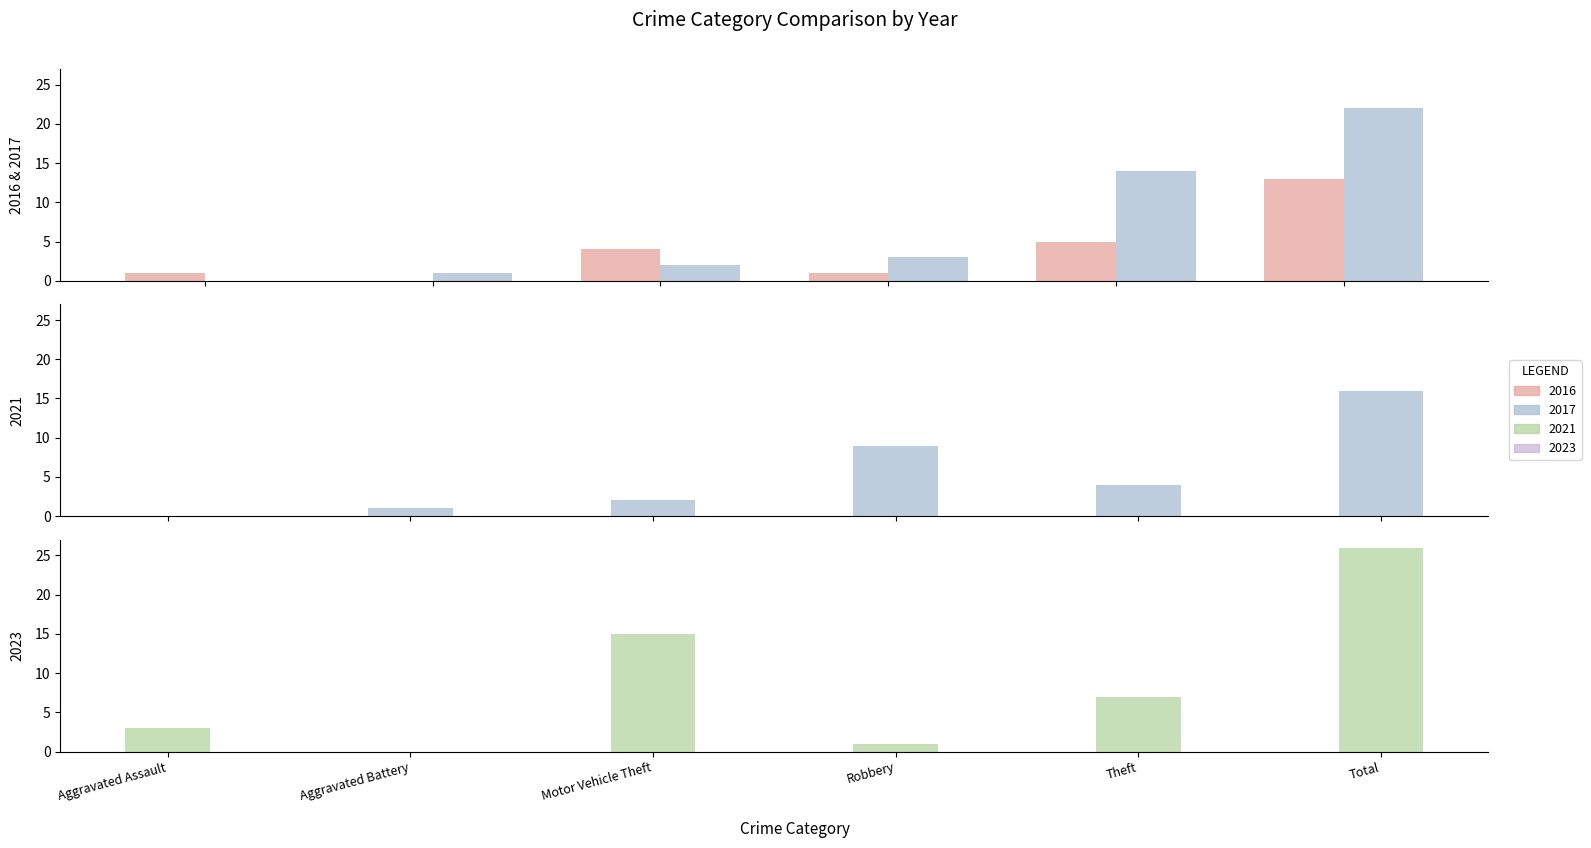

Where does the Robbery series first go above 1?

2017